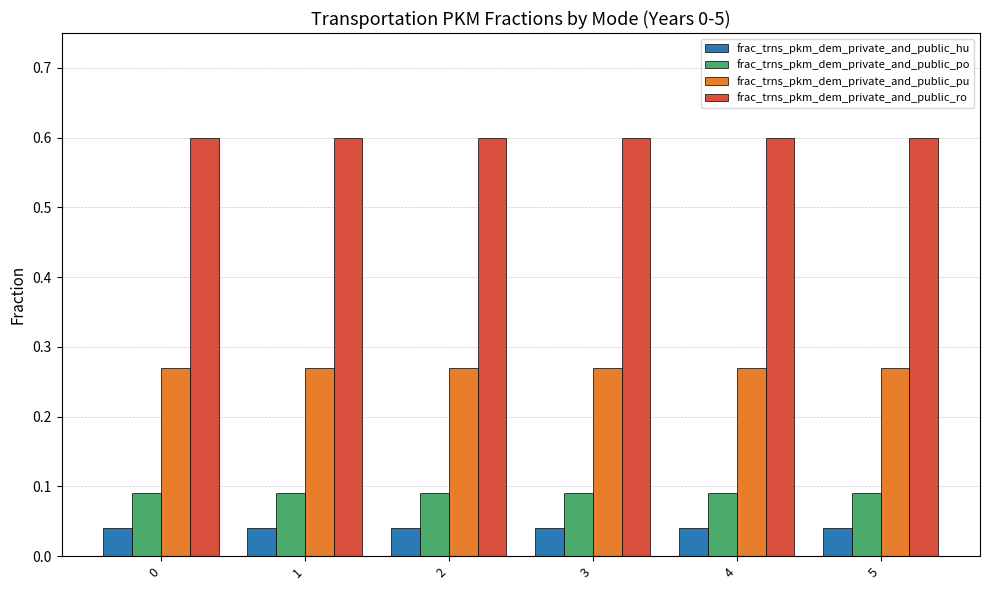

What is the spread (max minus min) of values at 2?

0.6